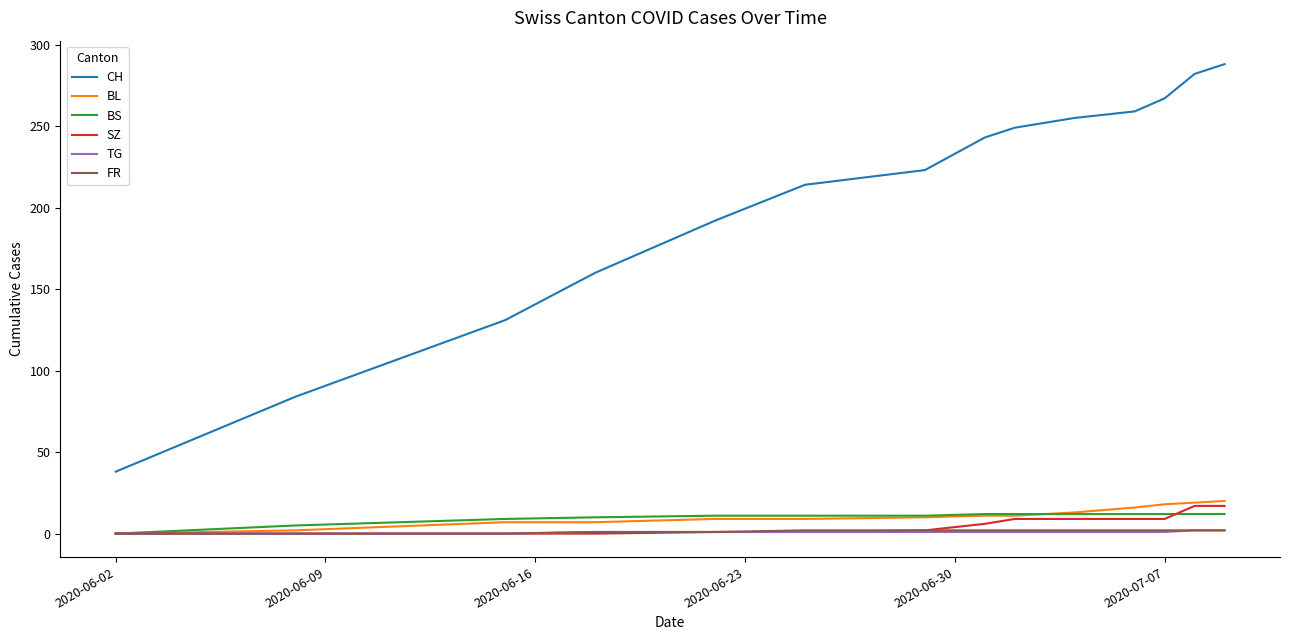

Which series has the largest total across all categories?

CH